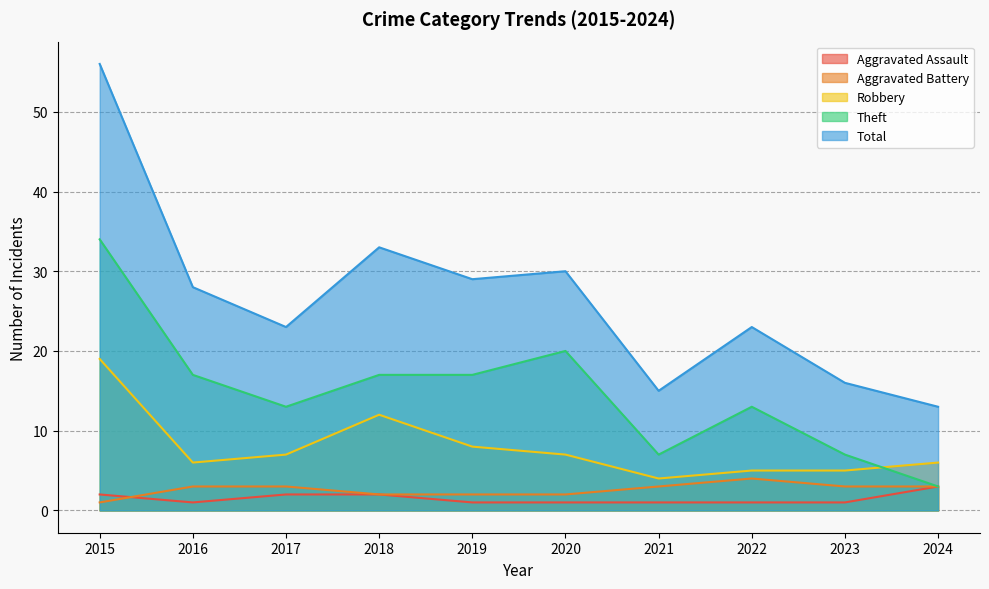

At how many categories does at least one series exceed 50?

1